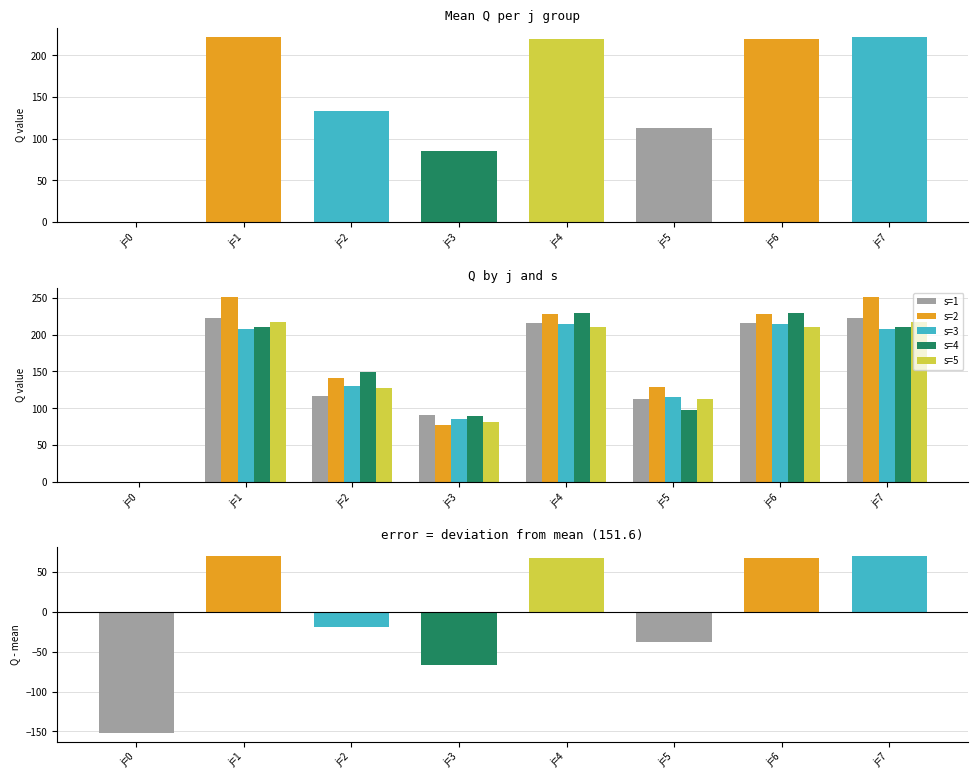

How many values in the s=4 series are below 210?

4